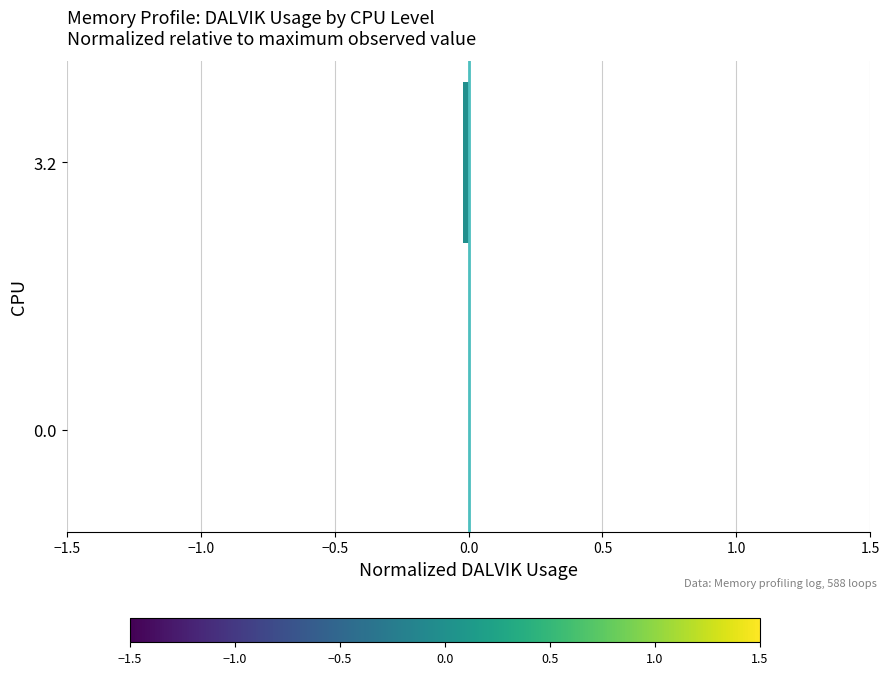

The chart shows a value of 0.0 at 0.0. True or false?

True